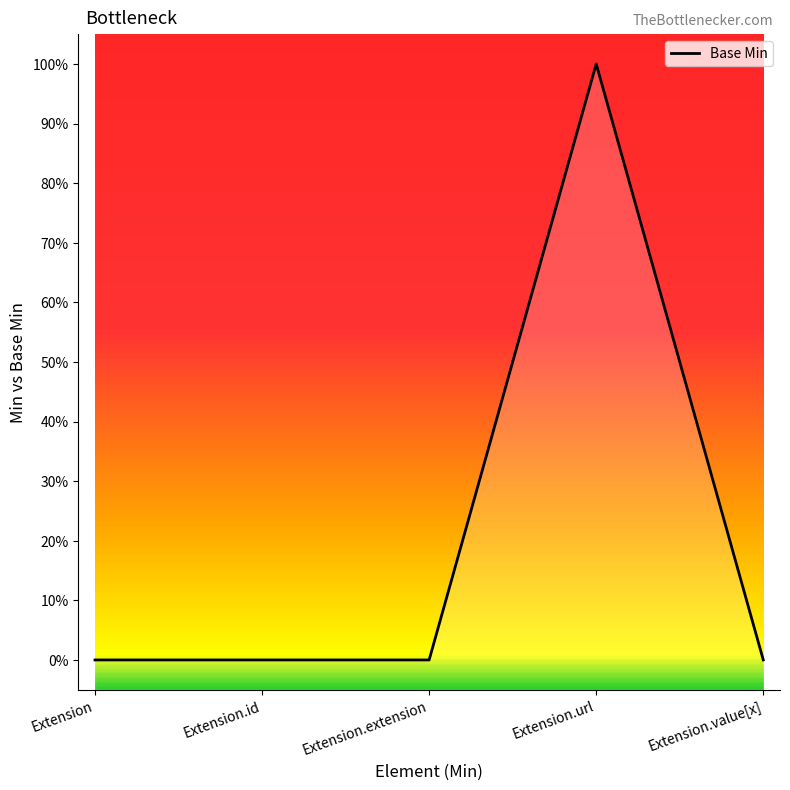

Is it true that the value at Extension.extension is 0?

True